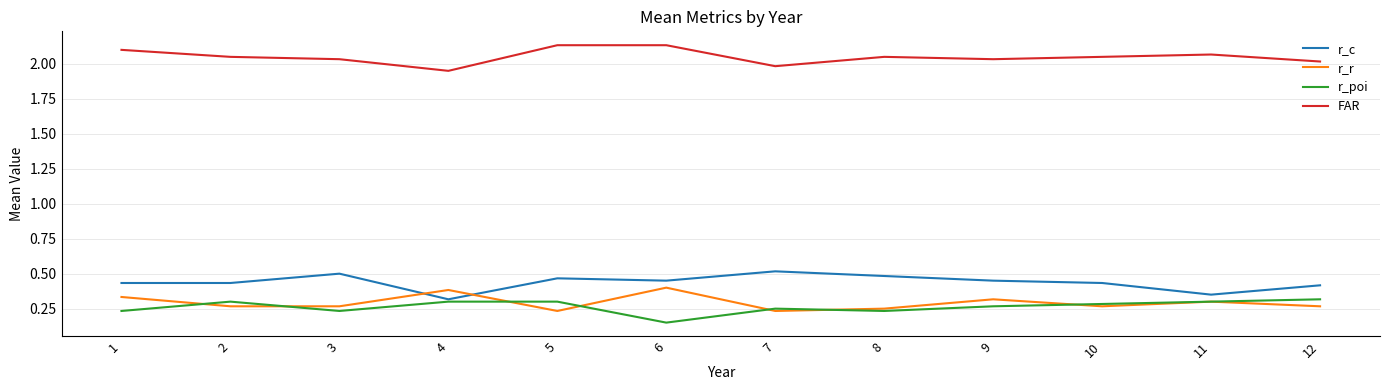

At which category does the chart reach its minimum across all series?

6